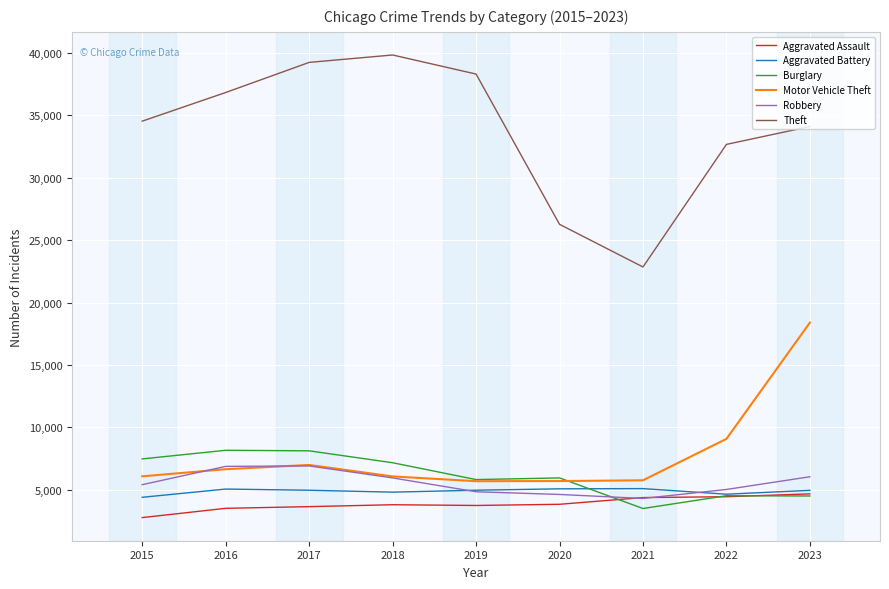

What is the smallest value displayed?

2768